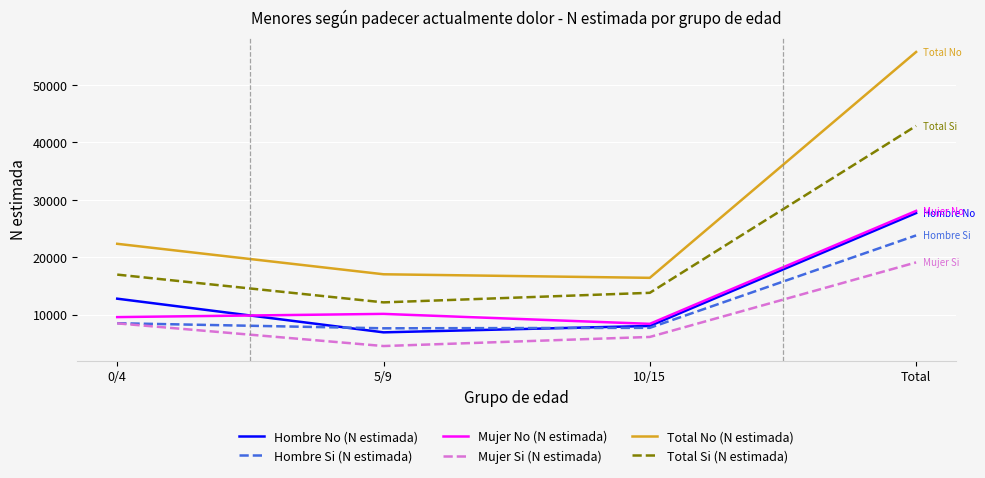

Is it true that Mujer No (N estimada) equals 28046 at Total?

True